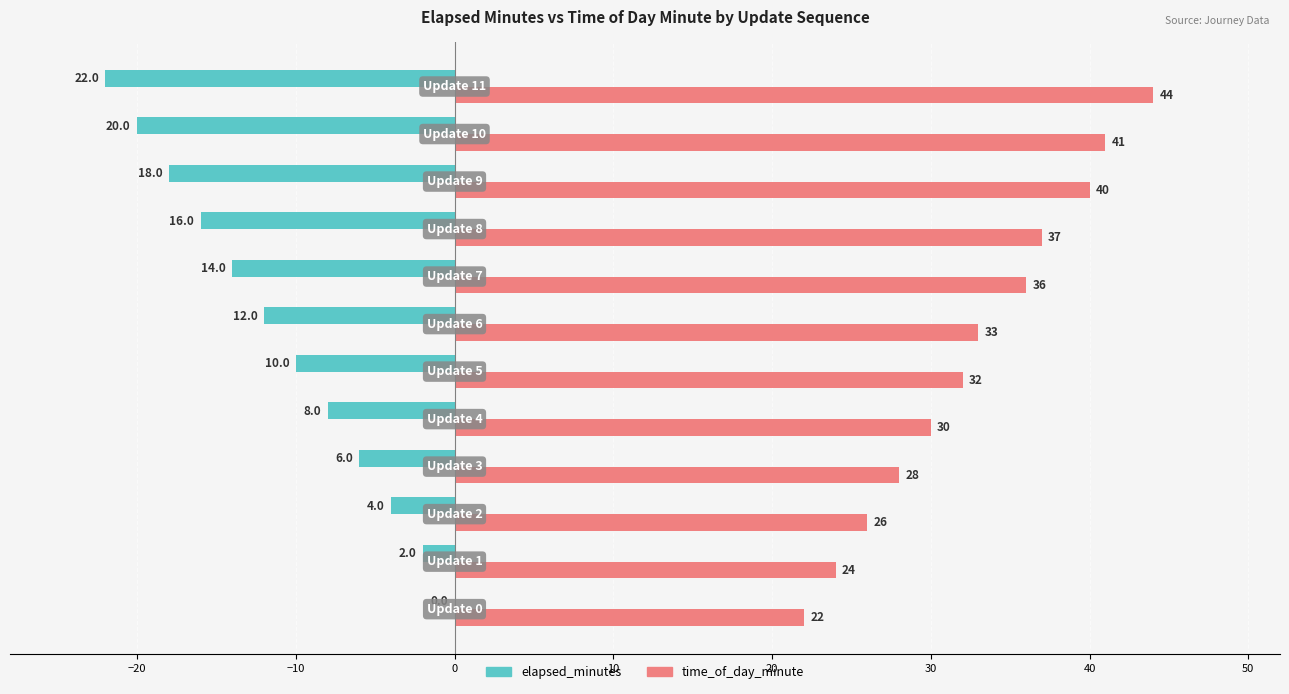

What is the sum of all elapsed_minutes values?

-132